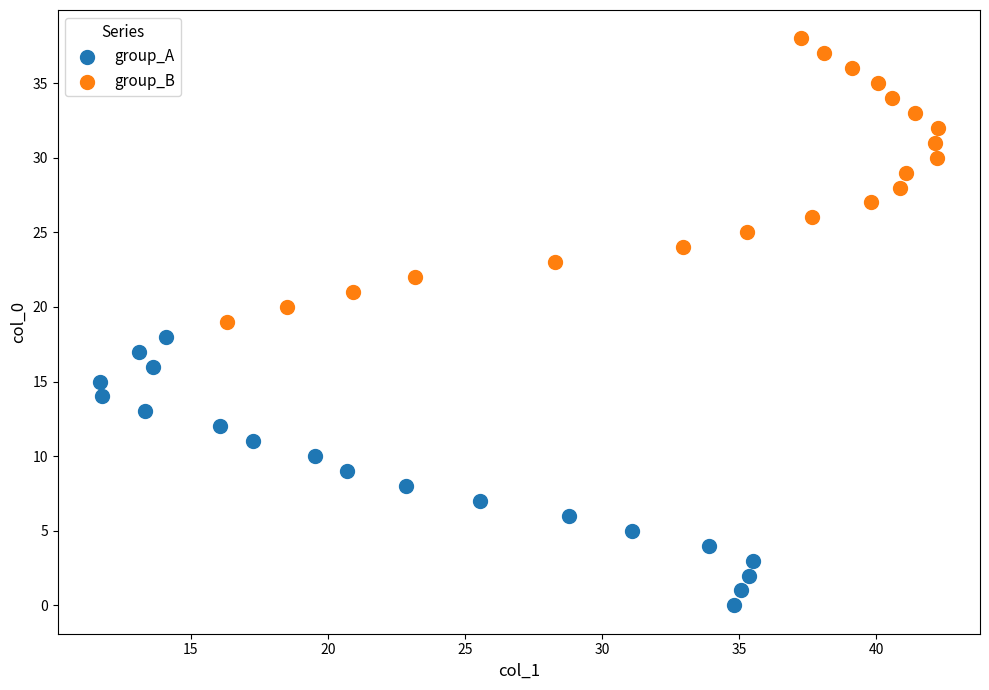

Which series reaches the maximum Y coordinate?

group_B